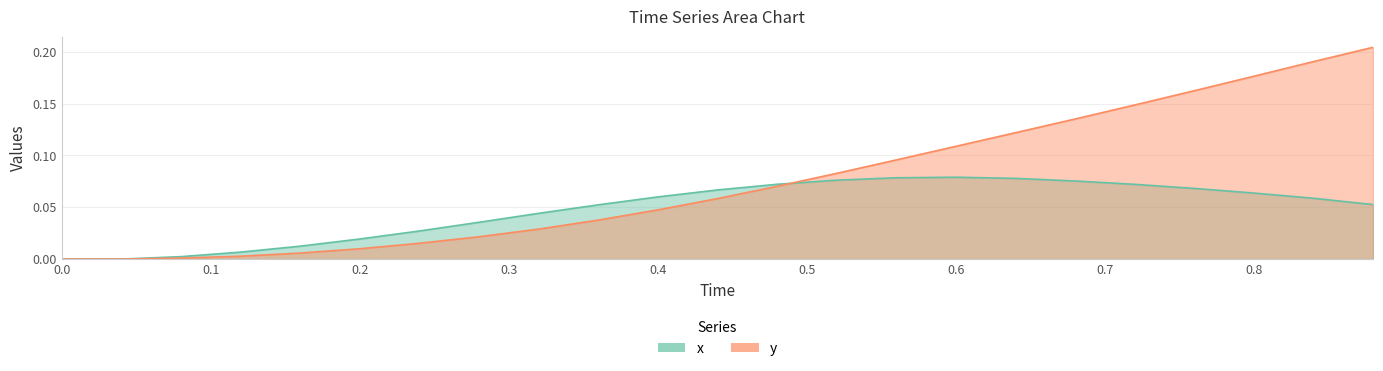

Reading left to right, transcribe all the data shown in this chart.

x: 0.0	0.0	0.0	0.0	0.0	0.0	0.0	0.0	0.0	0.1	0.1	0.1	0.1	0.1	0.1	0.1	0.1	0.1	0.1	0.1	0.1	0.1	0.1
y: 0.0	0.0	0.0	0.0	0.0	0.0	0.0	0.0	0.0	0.0	0.0	0.1	0.1	0.1	0.1	0.1	0.1	0.1	0.1	0.2	0.2	0.2	0.2